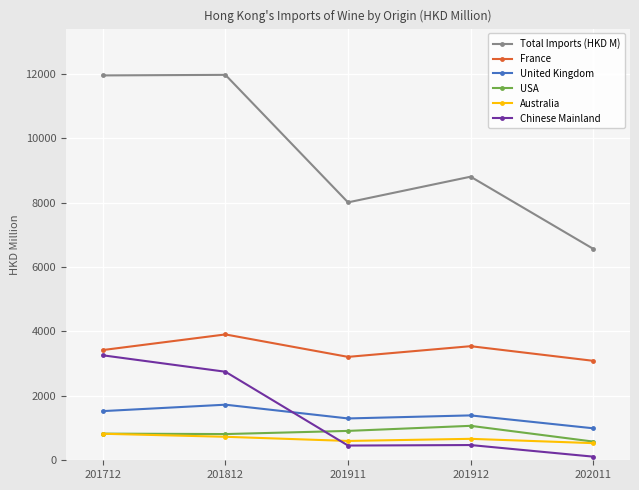

Which label corresponds to the smallest value in the chart?

202011